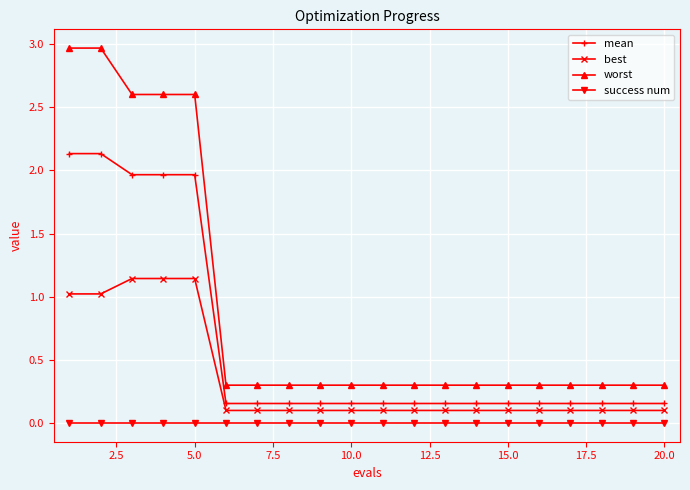

Which series has the widest spread of values?

worst